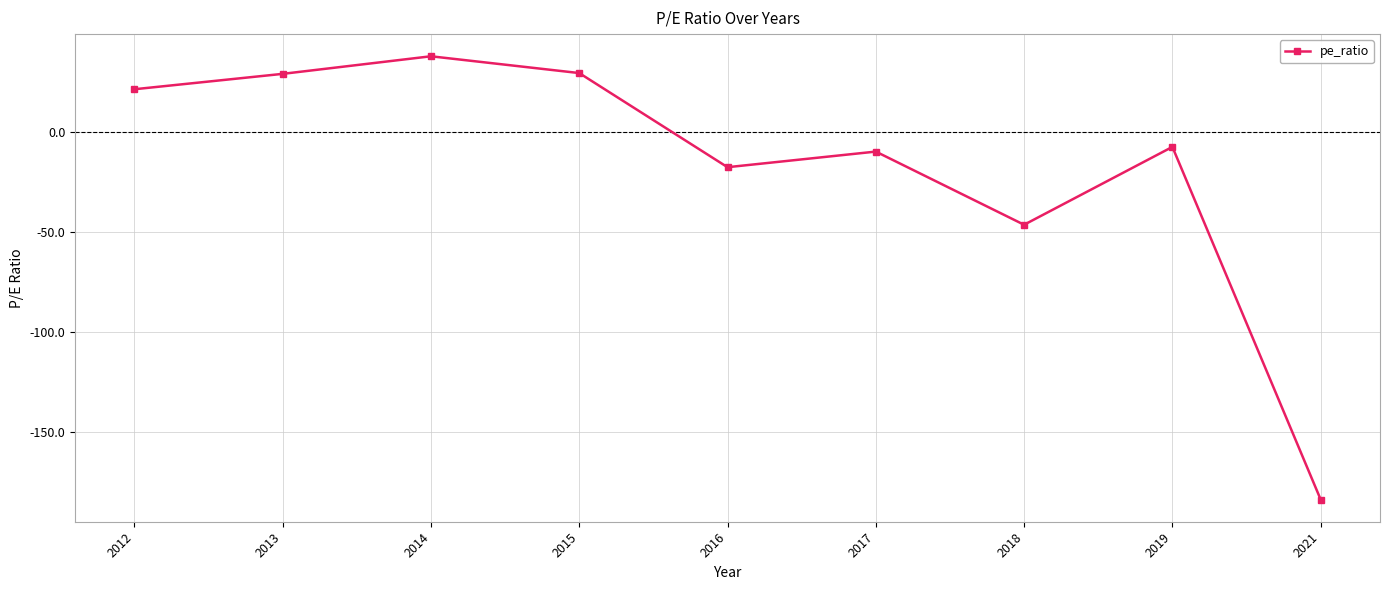

What is the greatest value displayed?

37.8